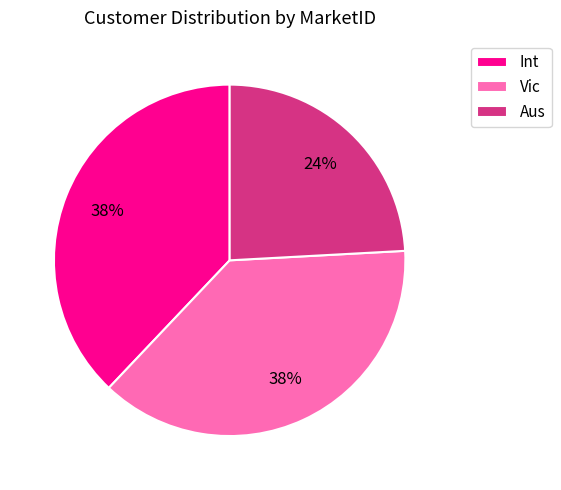

To the nearest percent, what is the average slice percentage?

33%